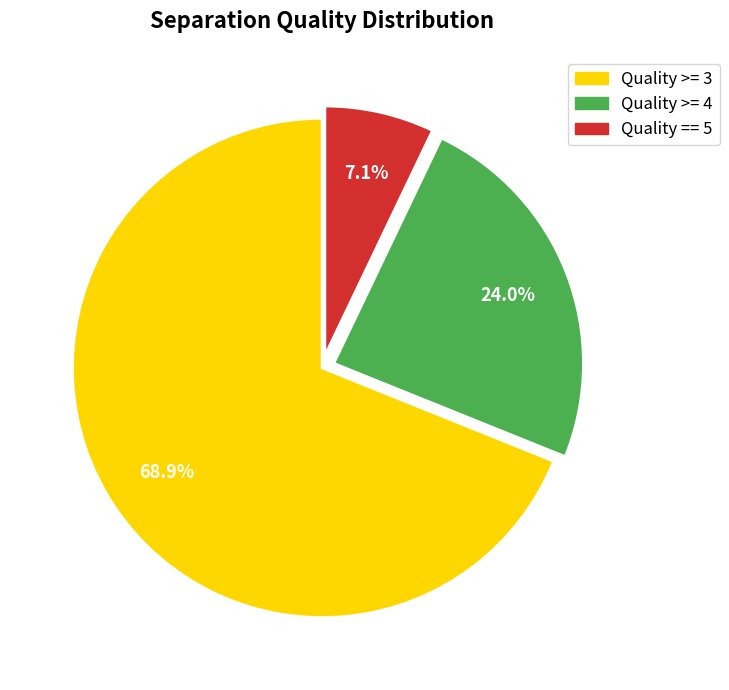

Between Quality >= 3 and Quality >= 4, which is larger?

Quality >= 3